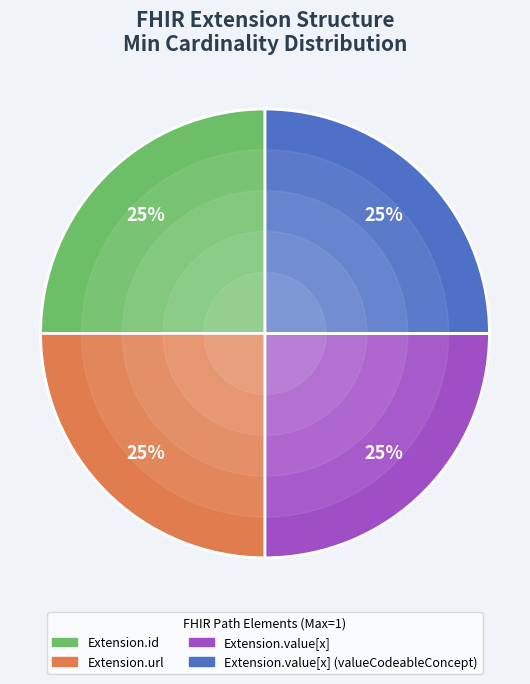

Count the number of slices in the pie.

4